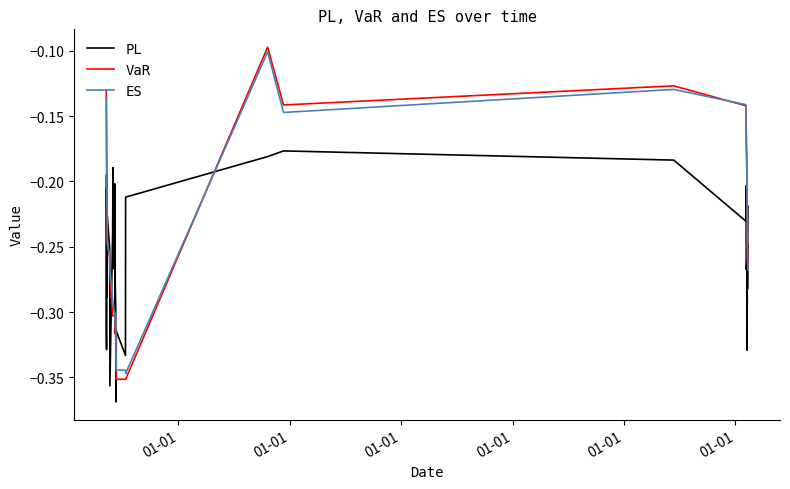

Which series has the largest range (max minus min)?

VaR